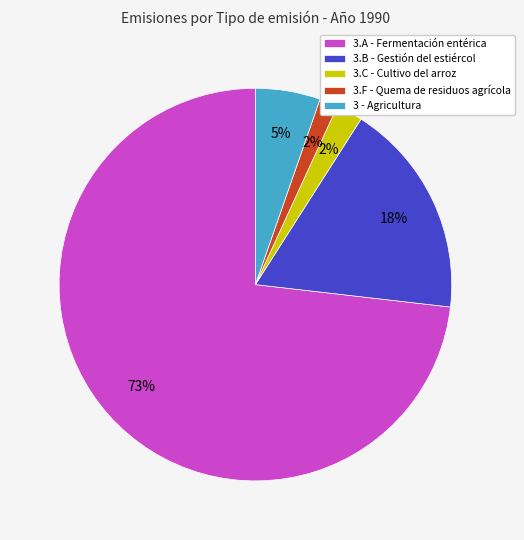

Which slice is the largest?

3.A - Fermentación entérica